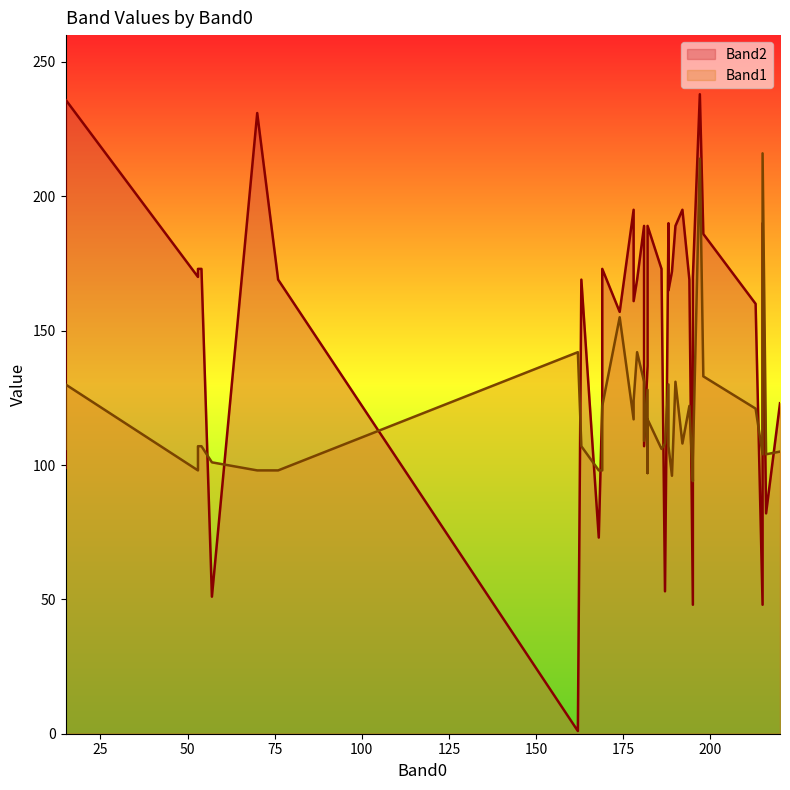

What is the sum of the Band2 values at 178 and 195?

209